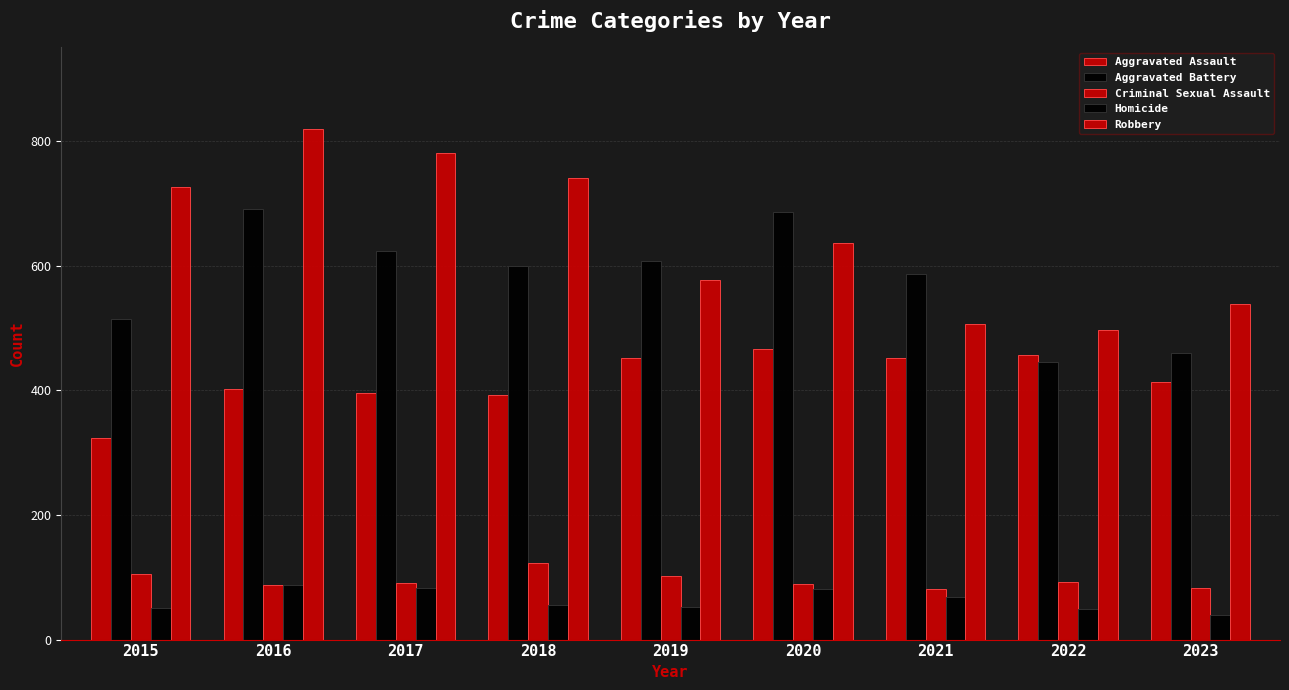

How many data points in Aggravated Battery are less than 600?

4